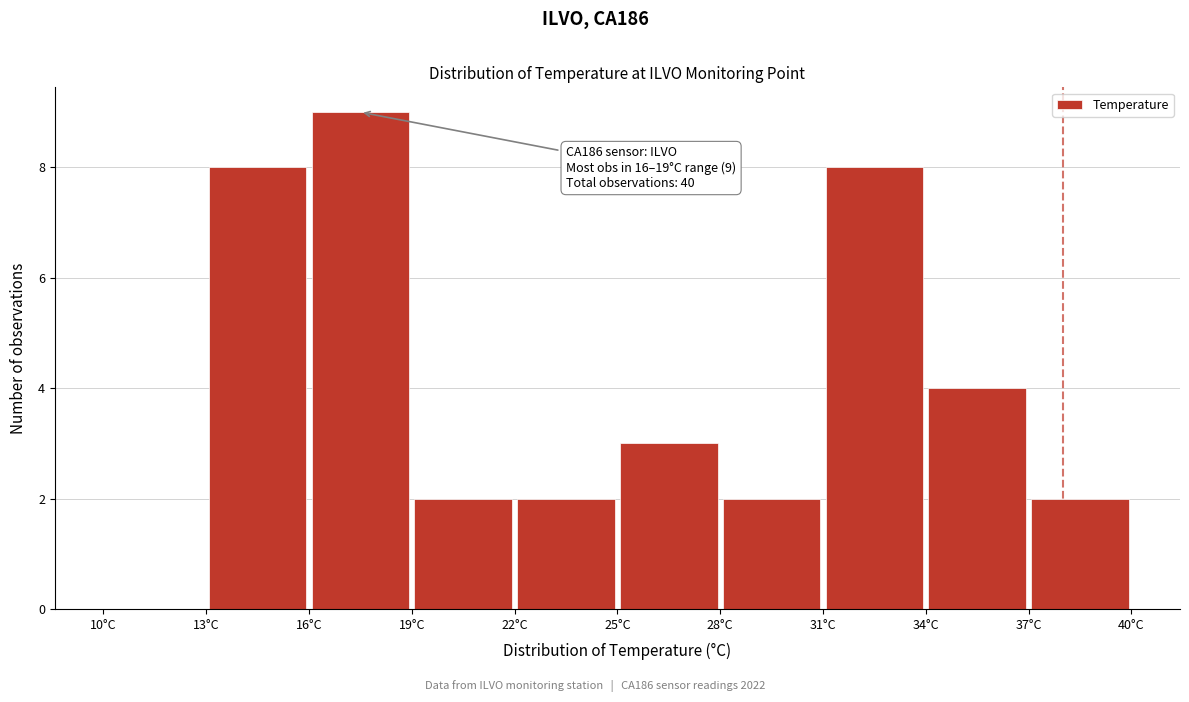

Over which range of the x-axis is the bar tallest?

16 to 19